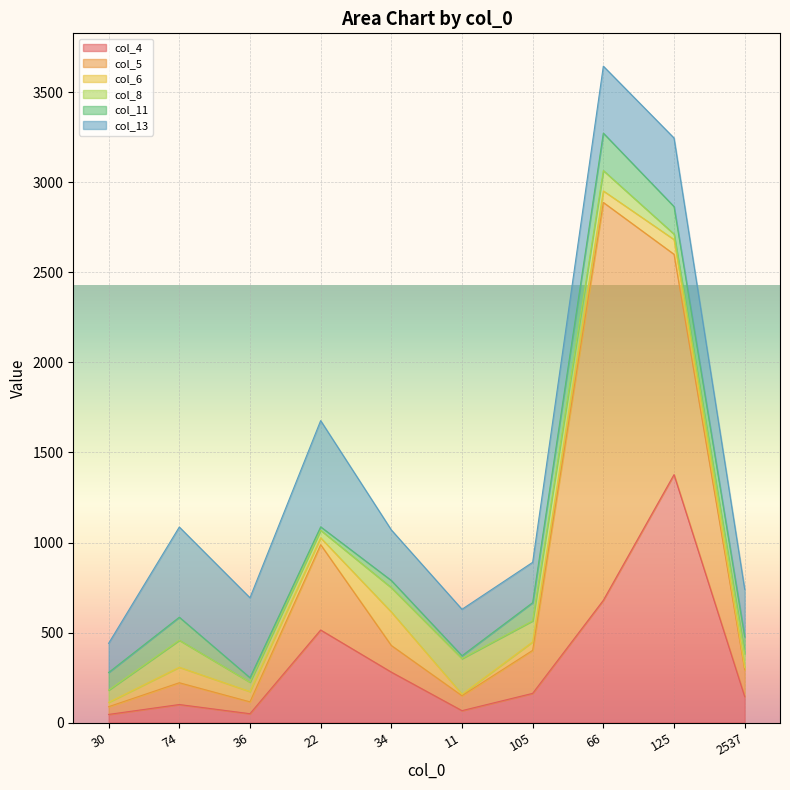

What is the total value across all series at 2537?

740